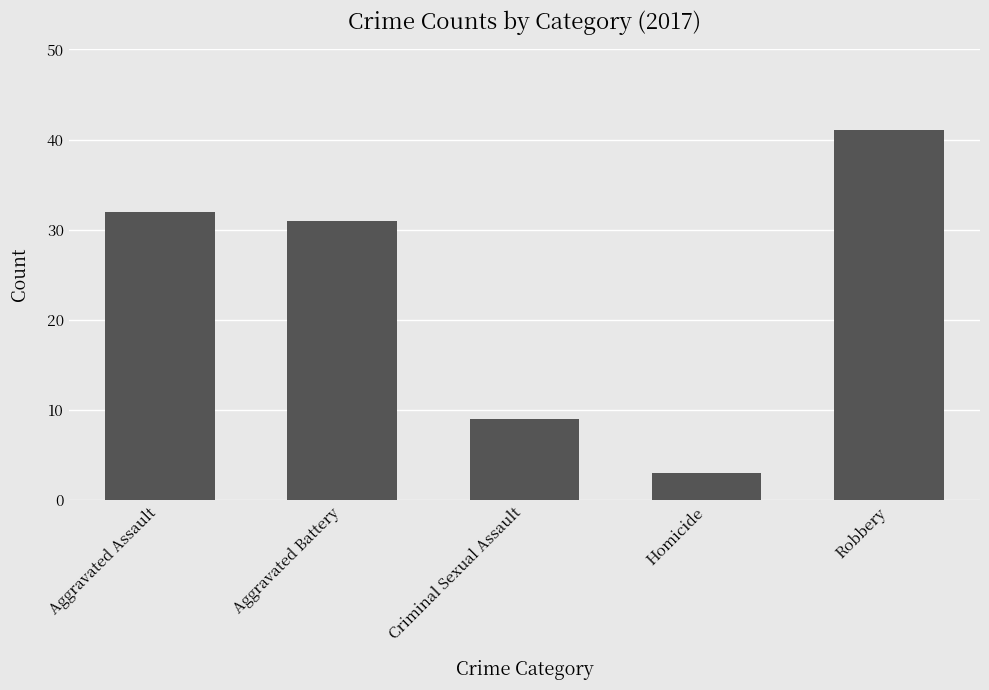

Are the bars grouped side by side (vs. stacked)?

No